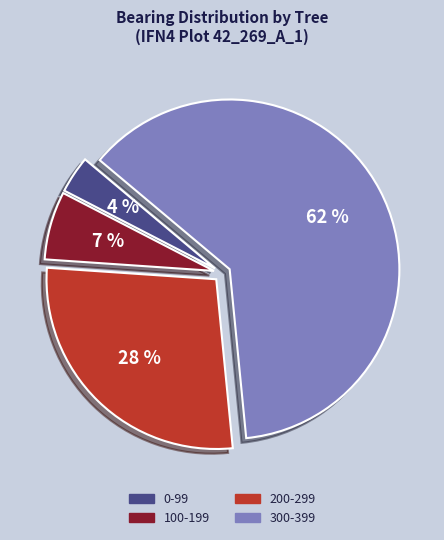

To the nearest percent, what is the average slice percentage?

25%